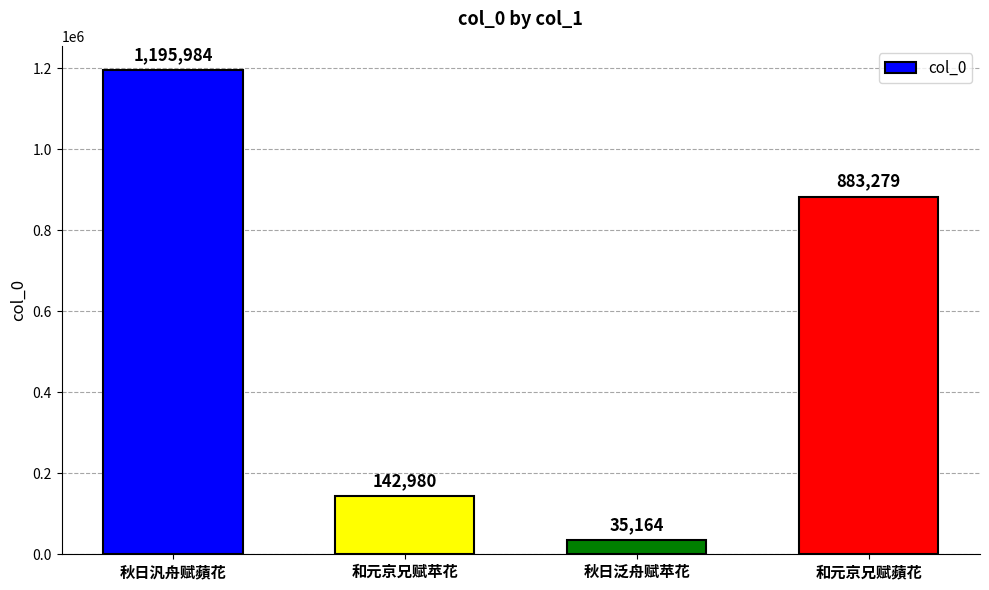

What is the label of the 2nd bar from the right?

秋日泛舟赋苹花